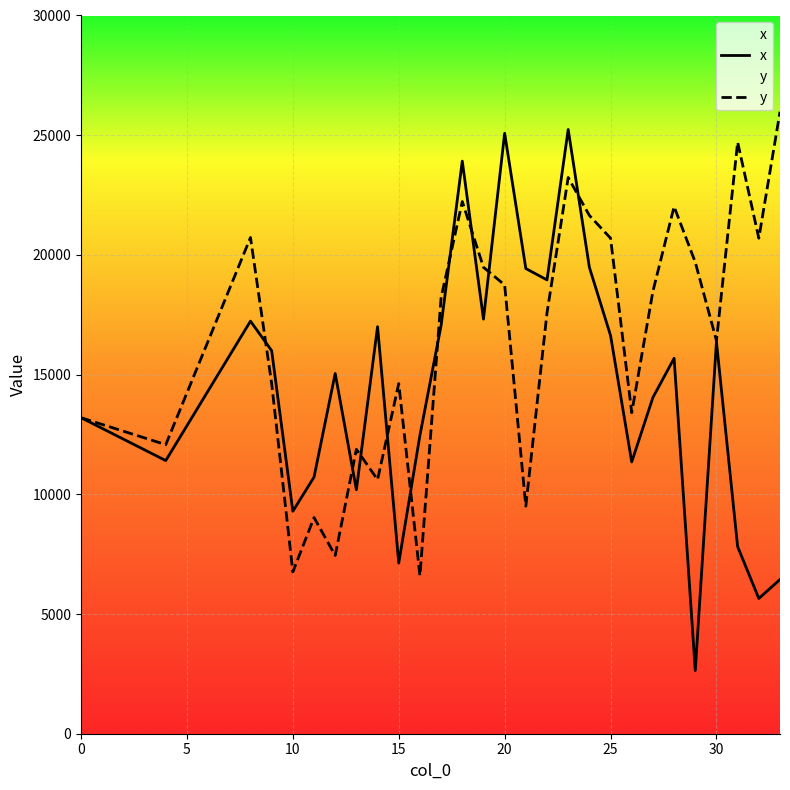

How many times do x and y cross each other?

10